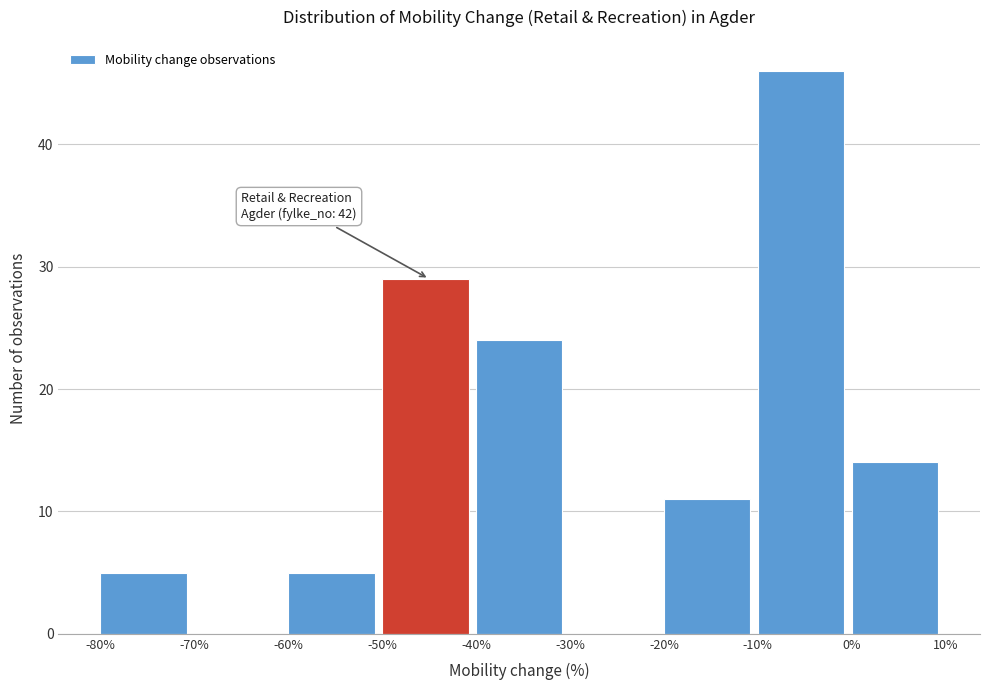

Which range on the x-axis has the tallest bar?

-10% to 0%